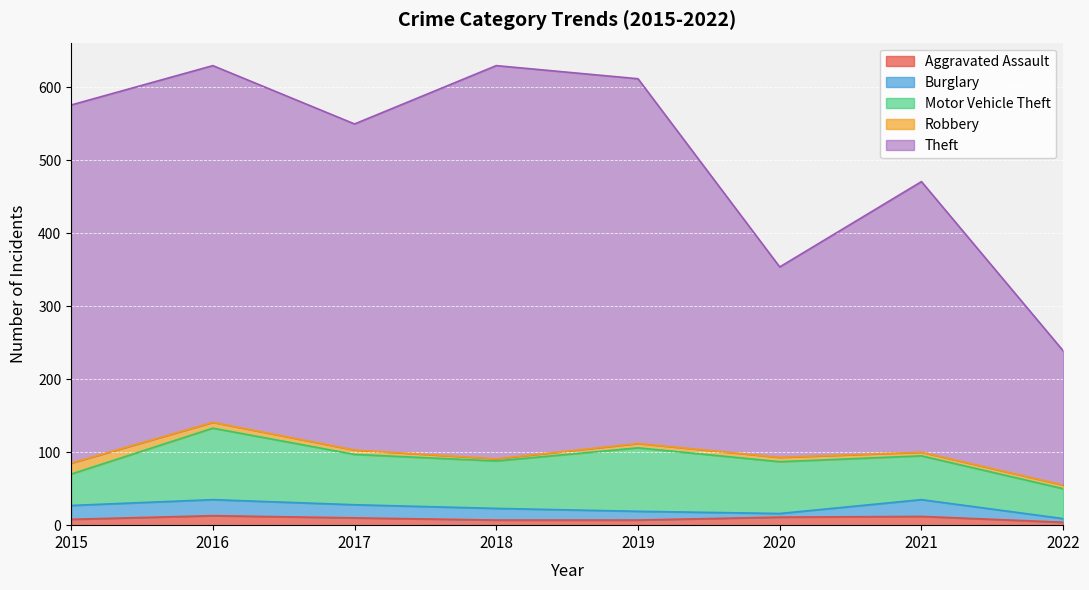

Between 2020 and 2019, which is larger?

2020